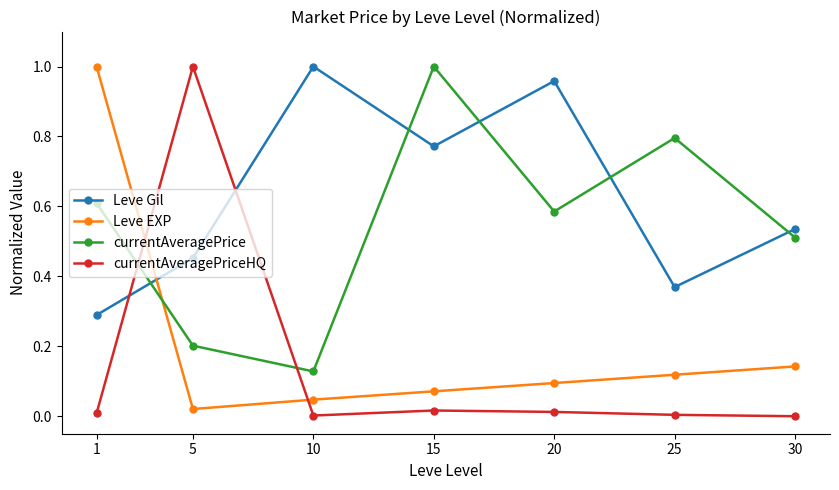

Is the value of currentAveragePriceHQ at 5 greater than the value of Leve Gil at 15?

Yes